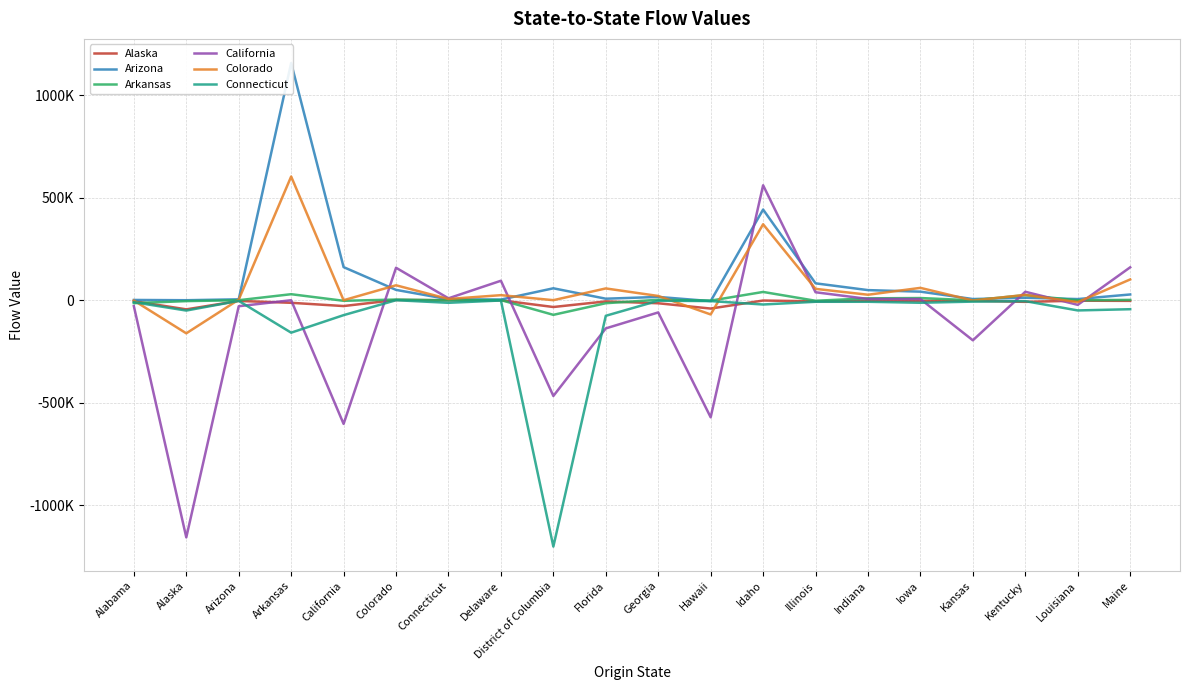

Does the chart have visible grid lines?

Yes